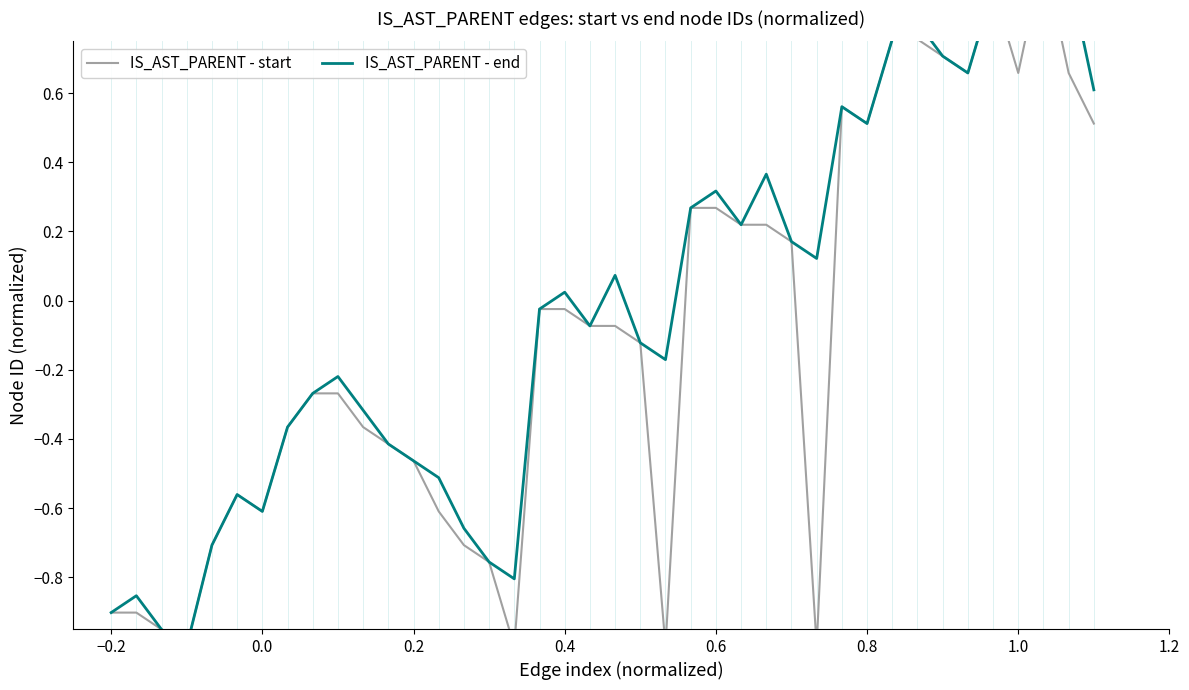

Is it true that IS_AST_PARENT - start equals -0.5 at 14?

False